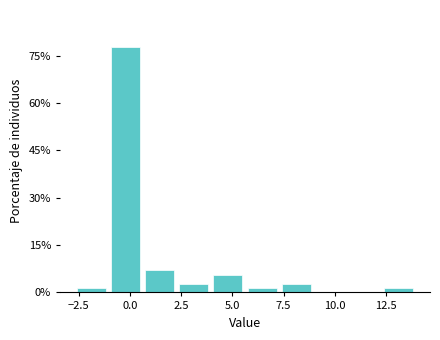

Around what value on the x-axis is the tallest bar? Give the approximate position of its centre, as read against the axis.

0.0